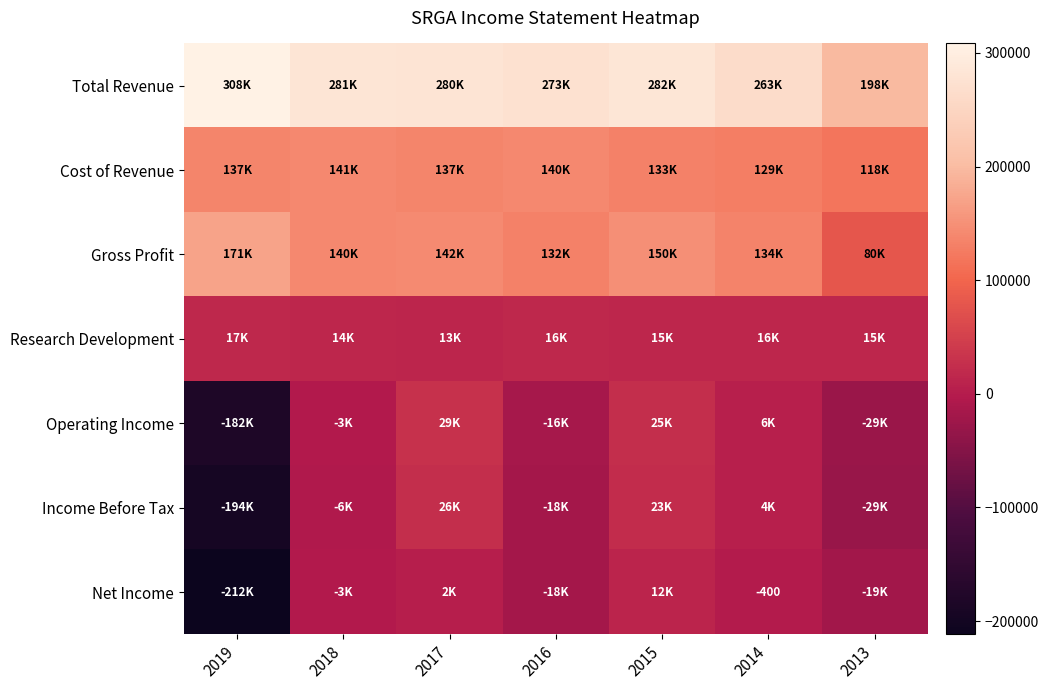

Is the value of Gross Profit at 2016 greater than the value of Cost of Revenue at 2017?

No